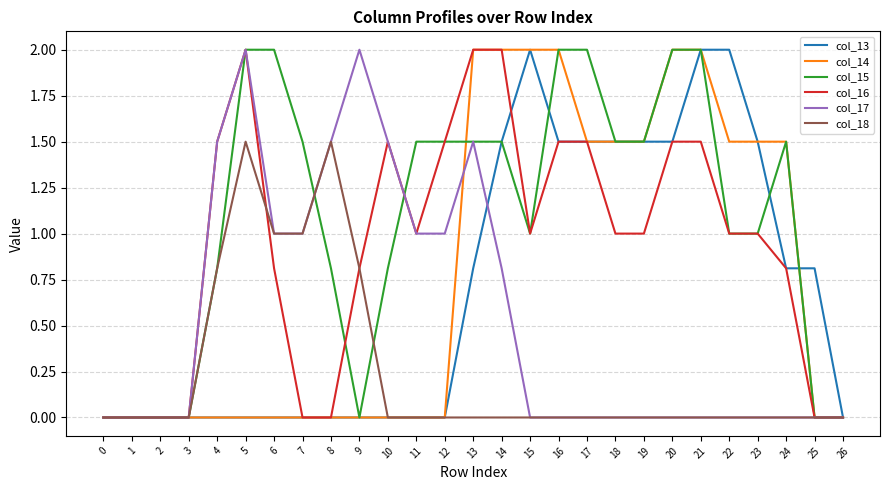

What is the highest value of the col_14 series?

2.0